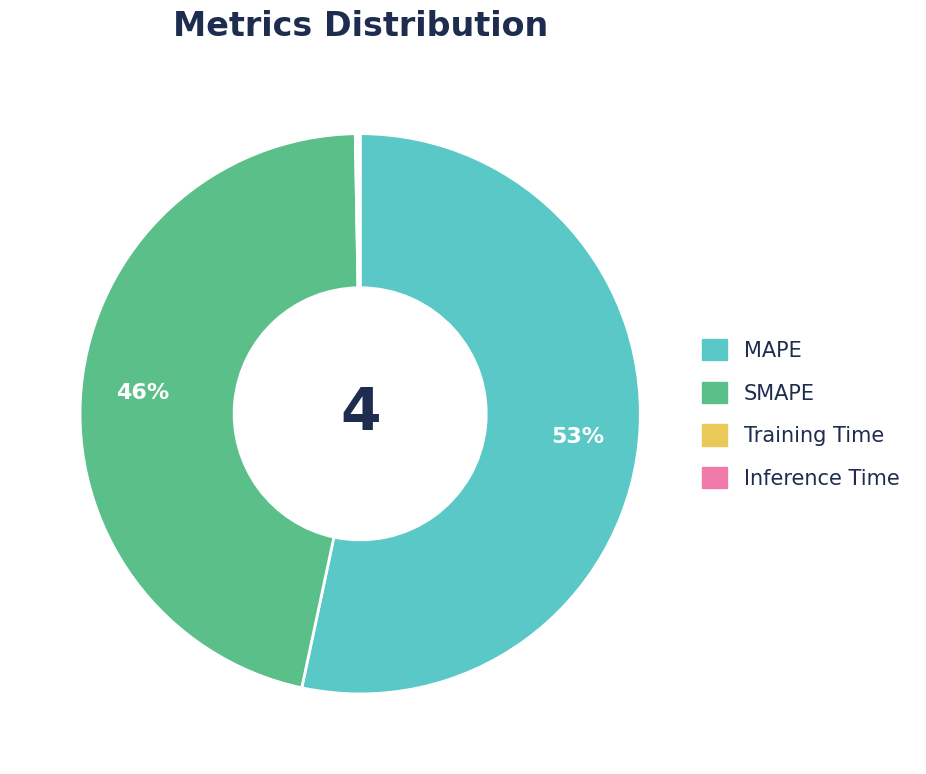

Does any single category account for the majority?

Yes